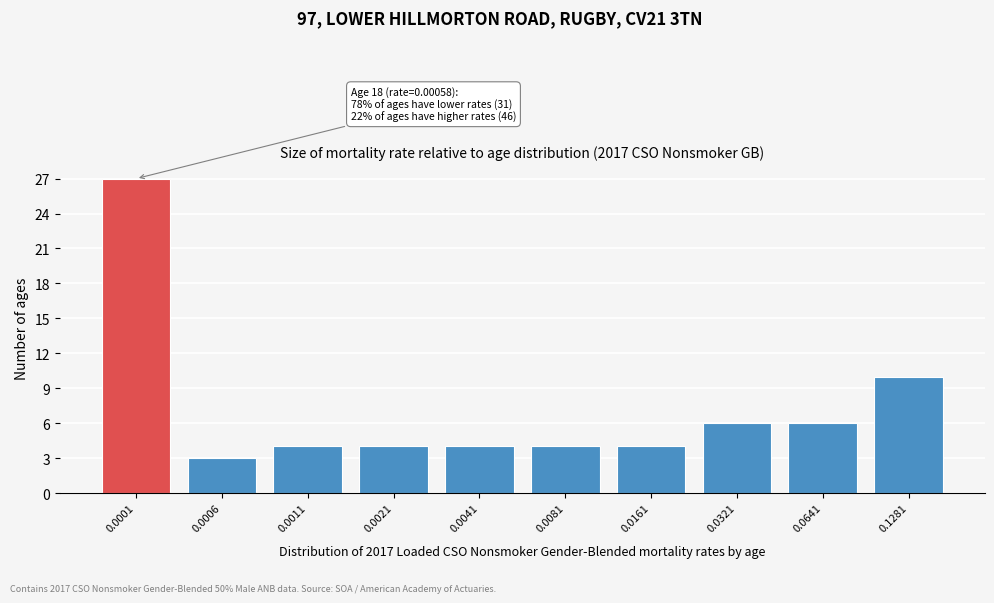

Reading left to right, what are all the values shown in this chart?

27	3	4	4	4	4	4	6	6	10